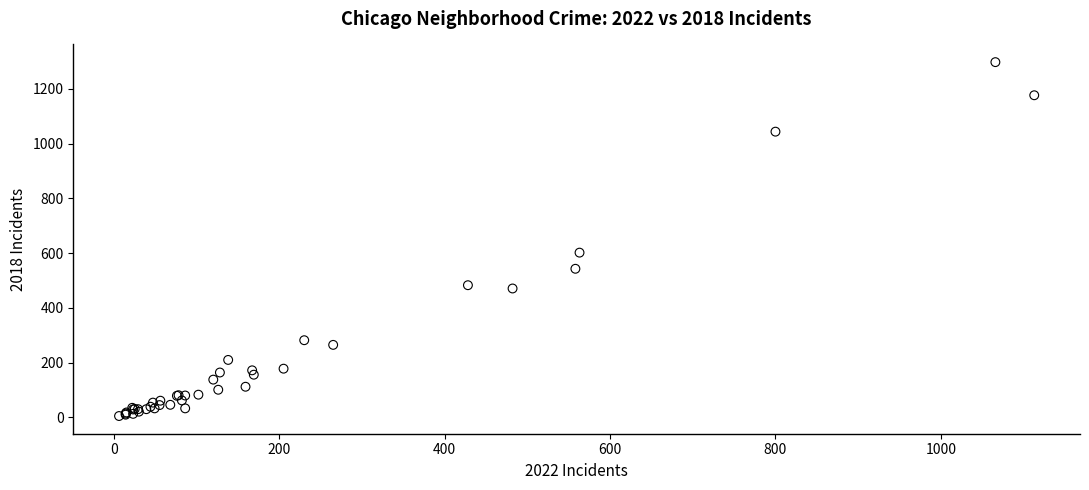

What Y value in the scatter plot is closest to 651?

602